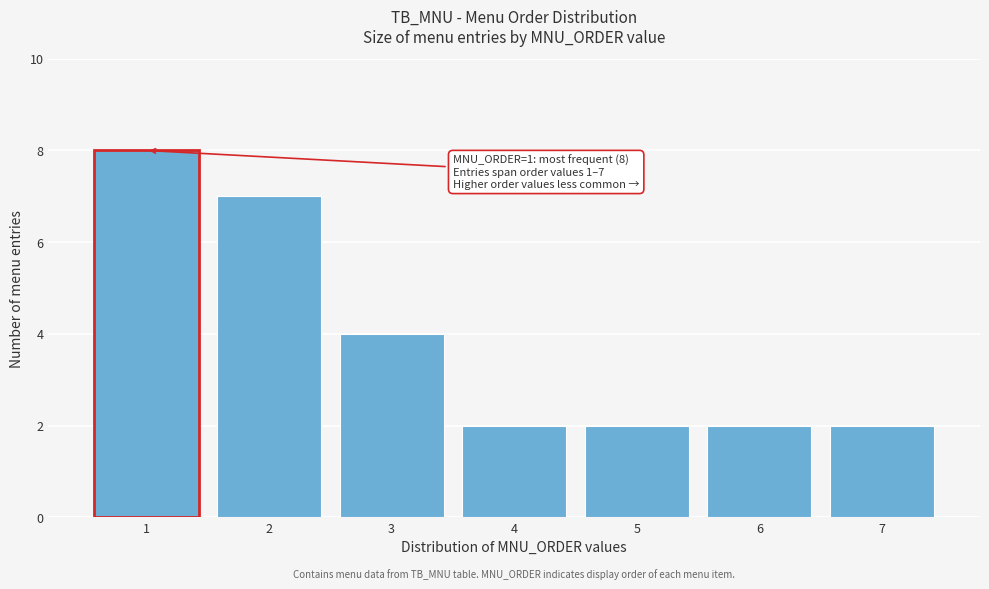

Over which range of the x-axis is the bar tallest?

0.5 to 1.5